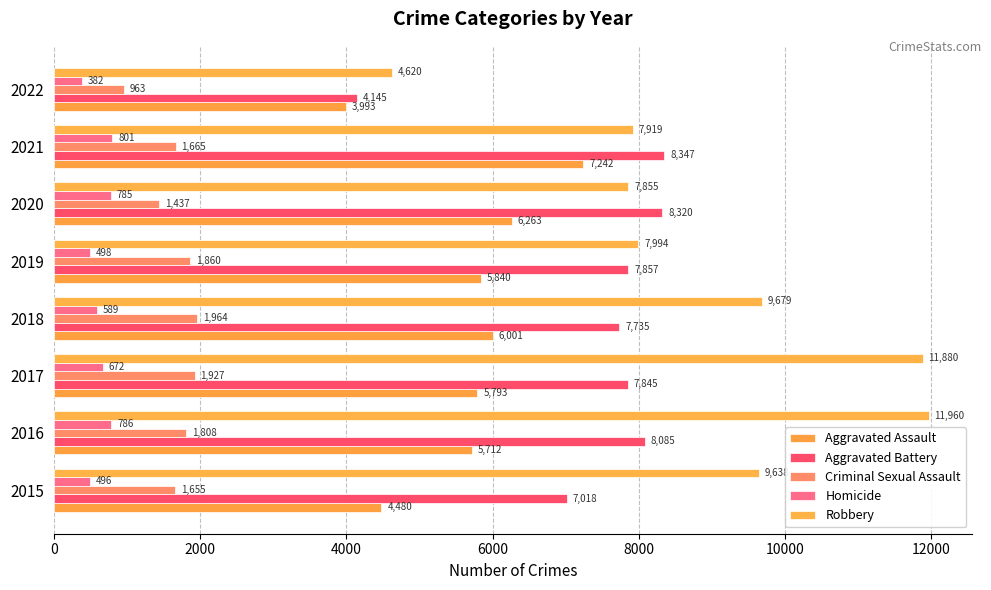

How many data points does each series have?

8